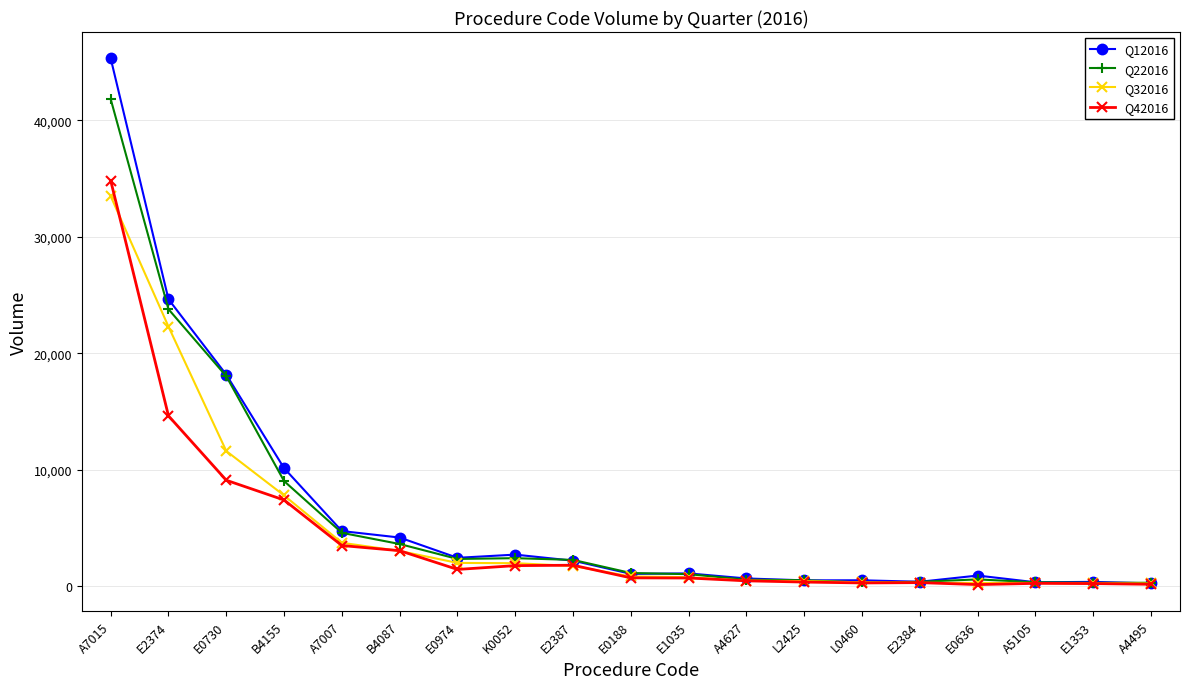

List the series in order of their overall mean, lowest first.

Q42016, Q32016, Q22016, Q12016